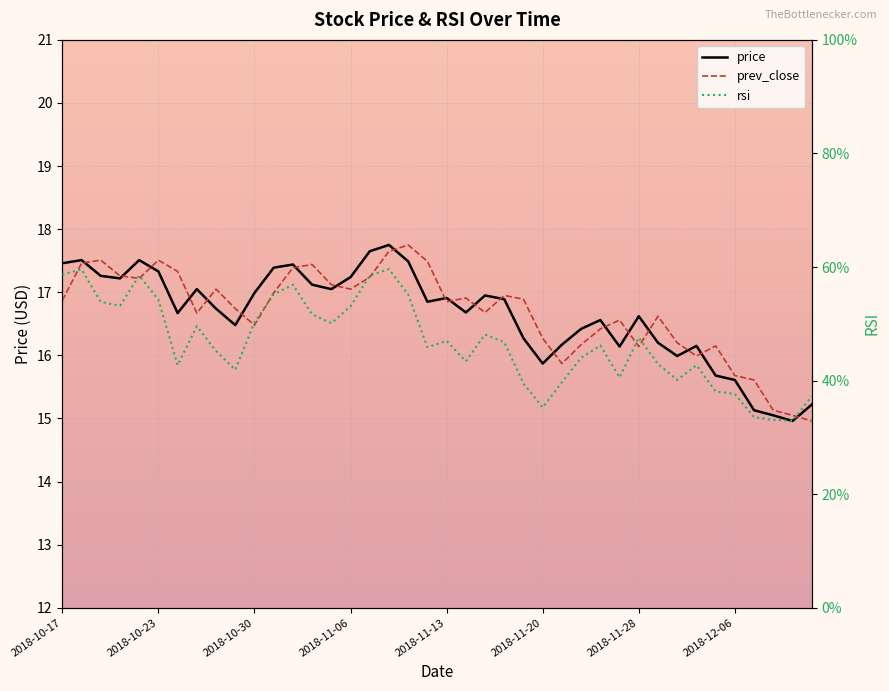

What is the lowest value of the price series?

15.0